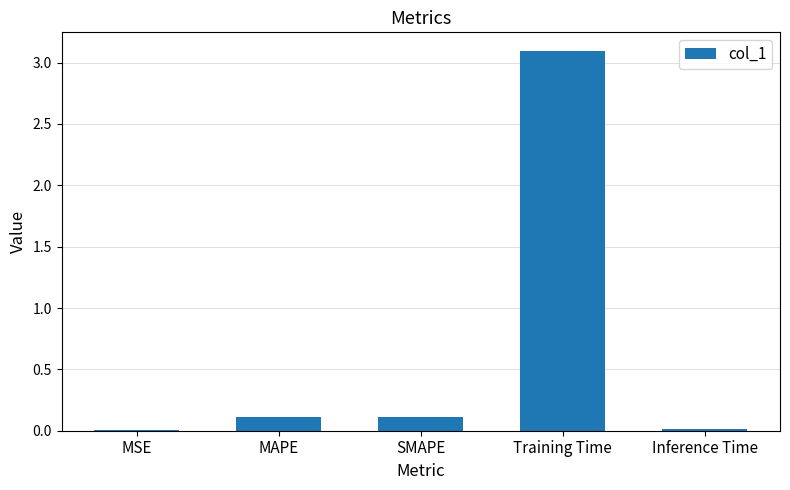

Does the chart contain stacked bars?

No